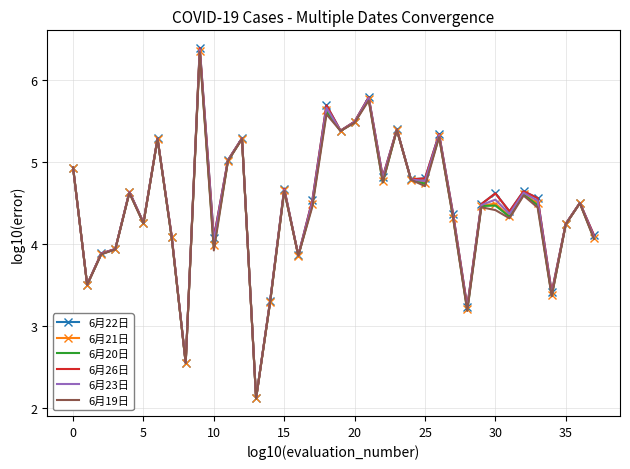

What is the sum of all 6月26日 values?

170.3